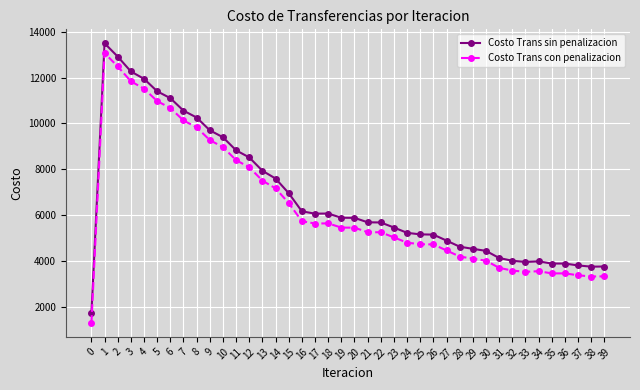

What is the spread (max minus min) of values at 2?

429.1